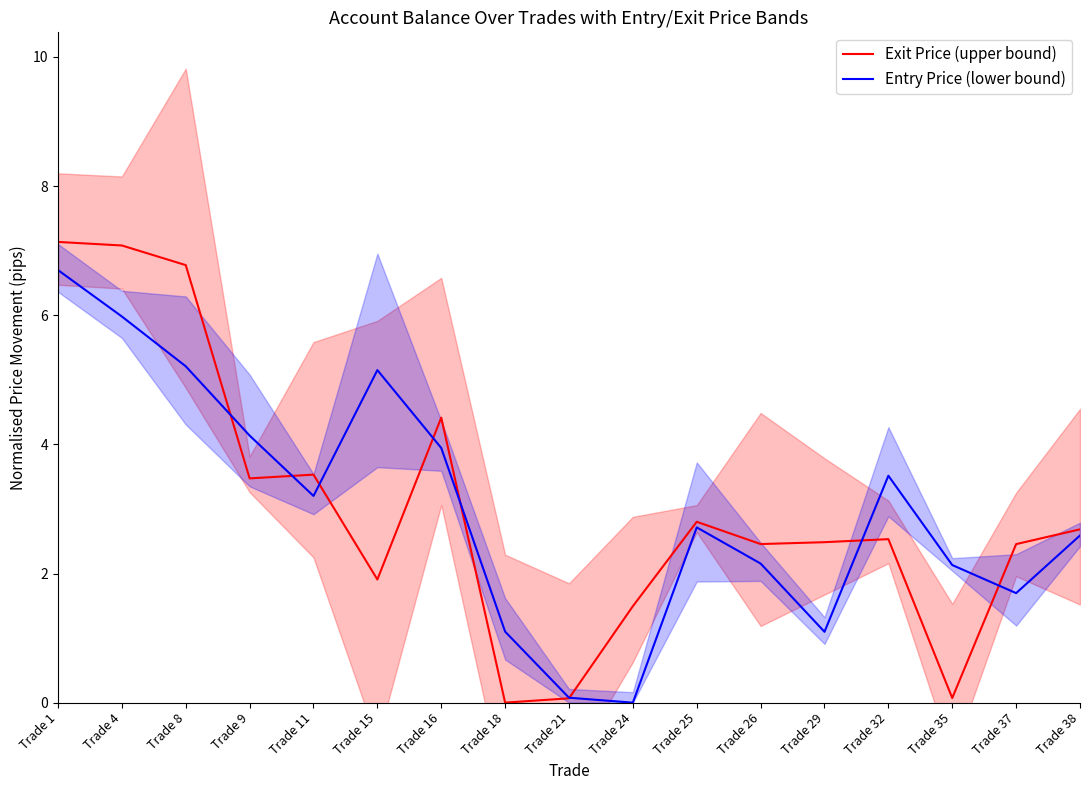

Reading left to right, transcribe all the data shown in this chart.

Exit Price (upper bound): 7.1	7.1	6.8	3.5	3.5	1.9	4.4	0.0	0.1	1.5	2.8	2.5	2.5	2.5	0.1	2.5	2.7
Entry Price (lower bound): 6.7	6.0	5.2	4.1	3.2	5.2	3.9	1.1	0.1	0.0	2.7	2.2	1.1	3.5	2.1	1.7	2.6